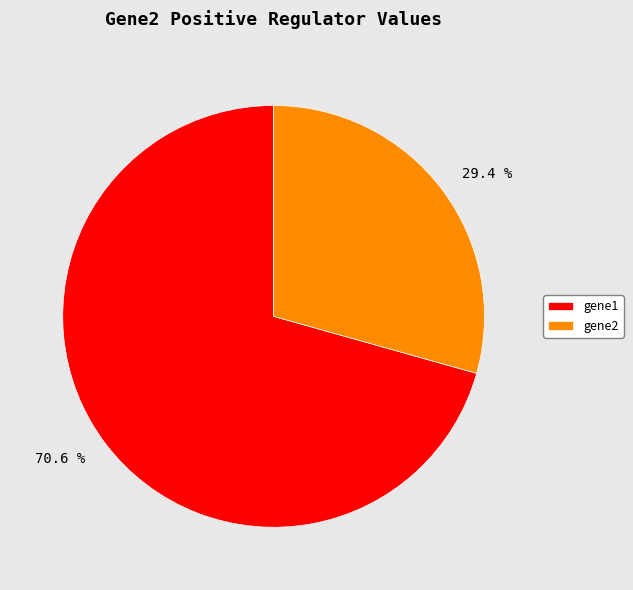

Is there a majority slice in this chart?

Yes